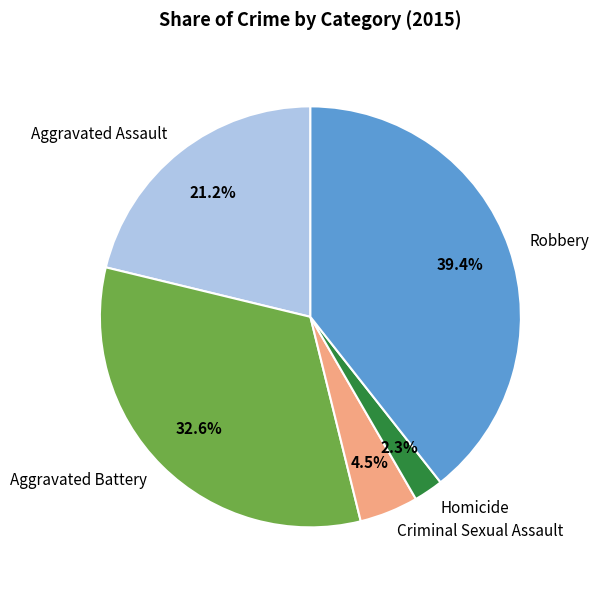

To the nearest percent, what percentage of the pie is Aggravated Assault?

21%